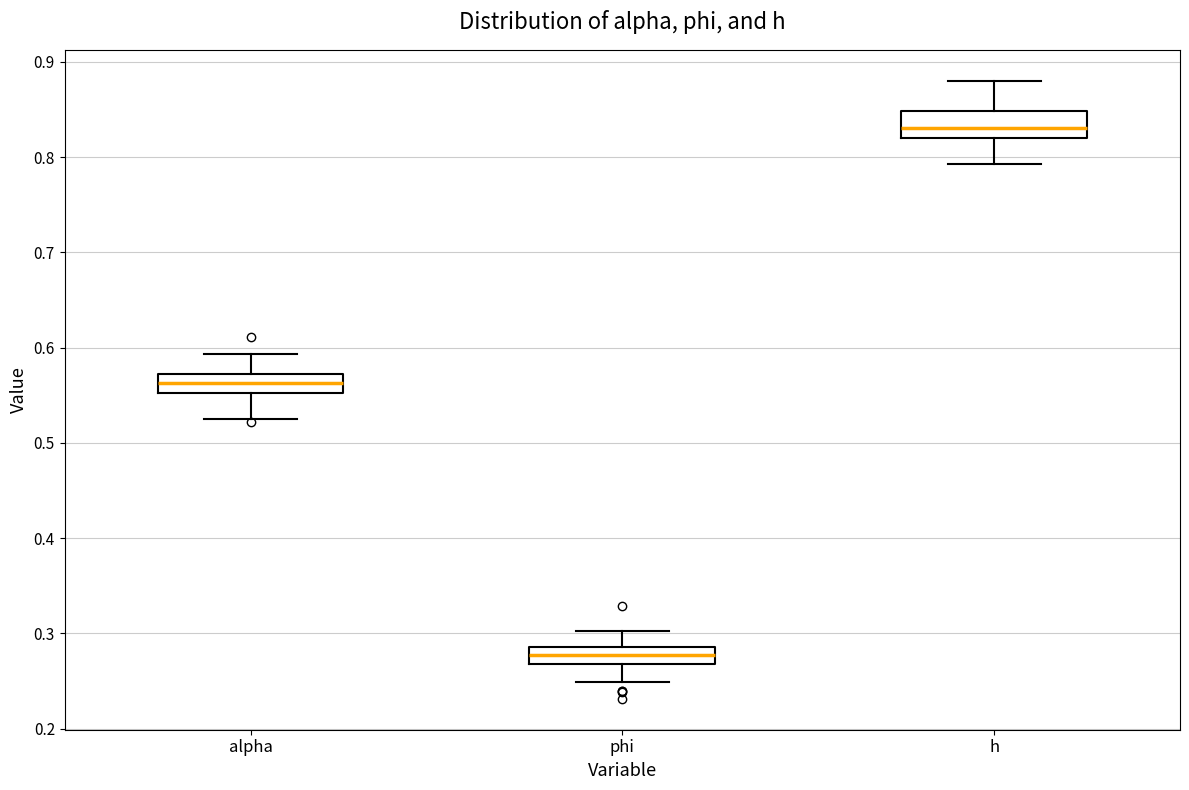

Reading left to right, transcribe this box plot: for each box, give where its median line is, the range the box spans, and where its two whiskers end, as read against the y-axis. The values are not printed on the chart, so give them approximately, as read against the axis.

alpha: median 0.56, box 0.55 to 0.57, whiskers 0.53 to 0.59
phi: median 0.28, box 0.27 to 0.29, whiskers 0.25 to 0.30
h: median 0.83, box 0.82 to 0.85, whiskers 0.79 to 0.88